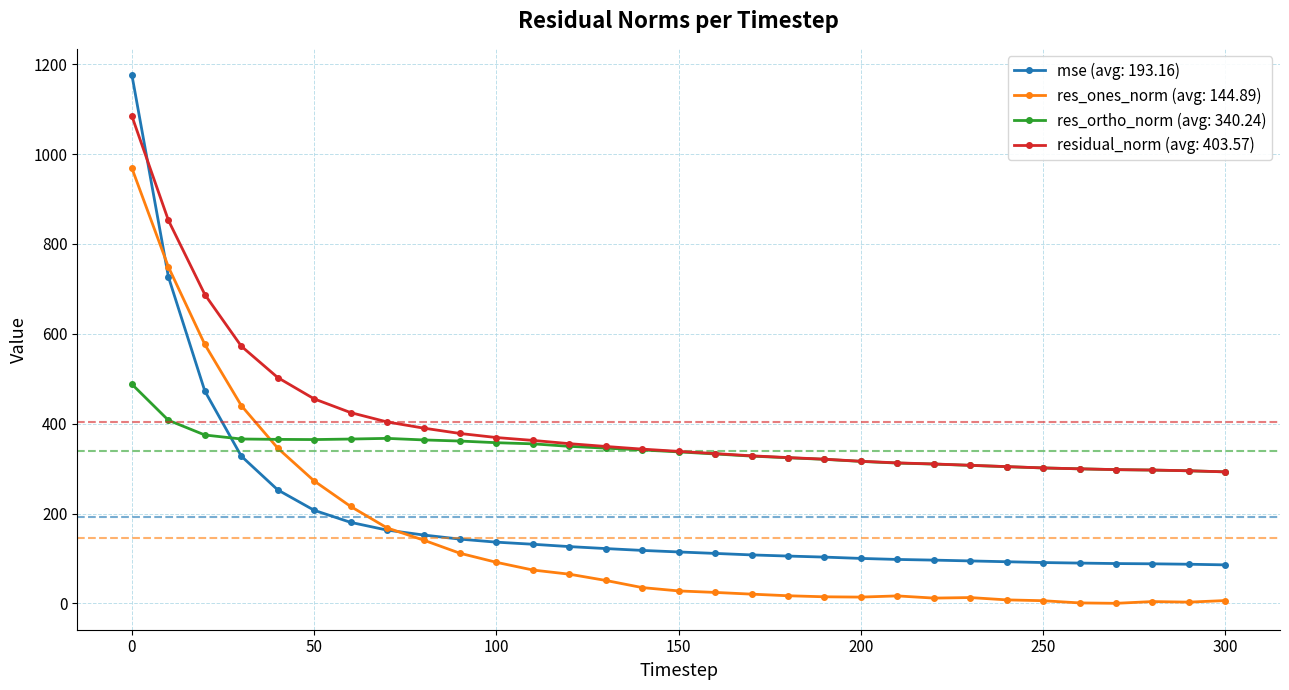

What is the maximum value shown in the chart?

1175.5